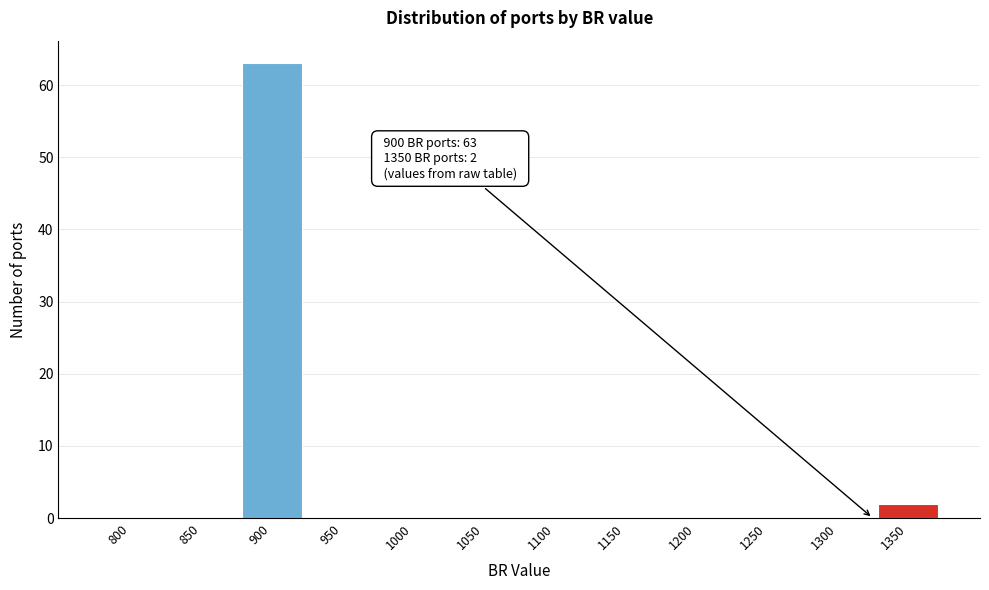

Reading left to right, what are all the values shown in this chart?

800=0	850=0	900=63	950=0	1000=0	1050=0	1100=0	1150=0	1200=0	1250=0	1300=0	1350=2